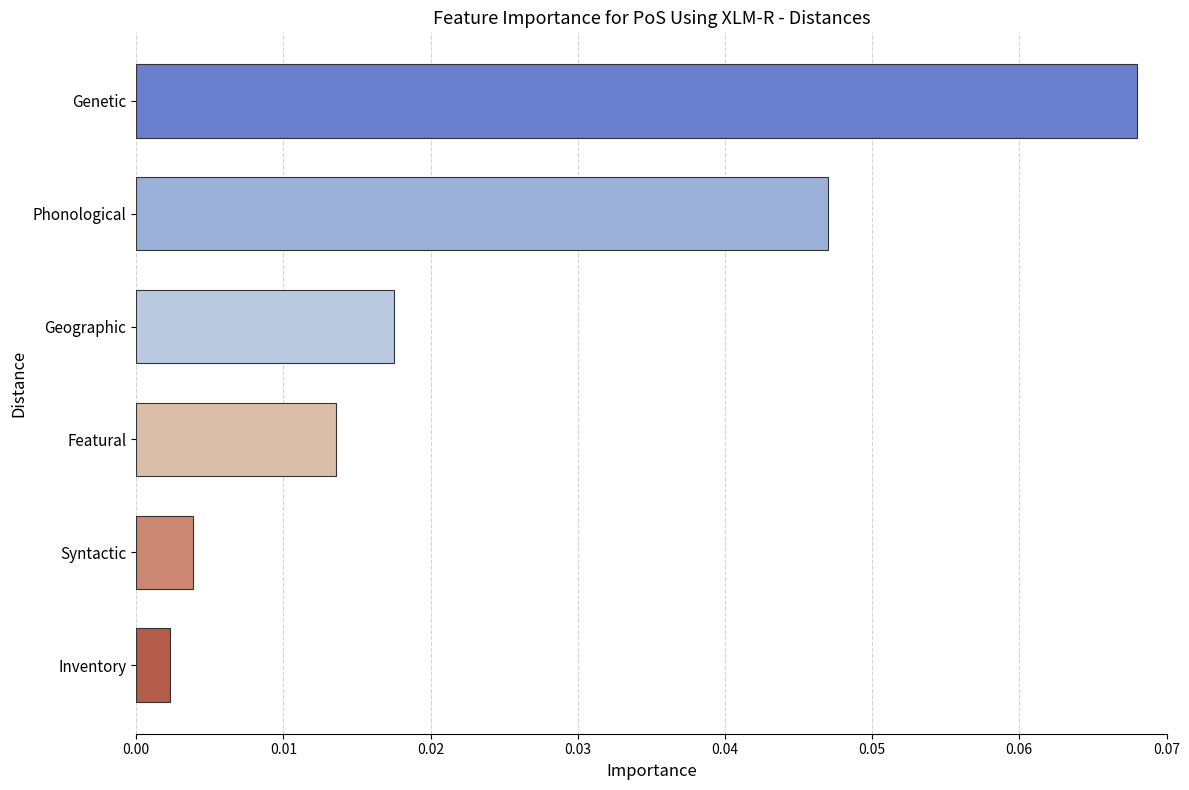

Rank the categories by value from highest to lowest.

Genetic, Phonological, Geographic, Featural, Syntactic, Inventory